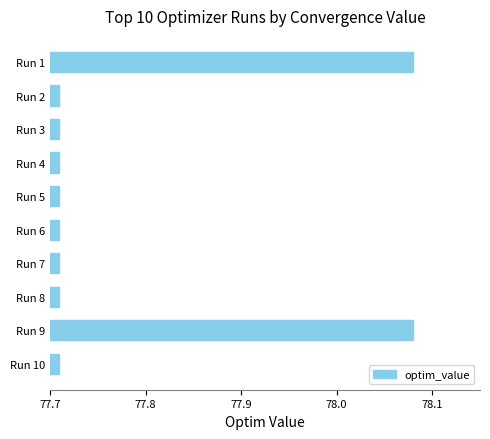

How many values are between 77 and 78?

8